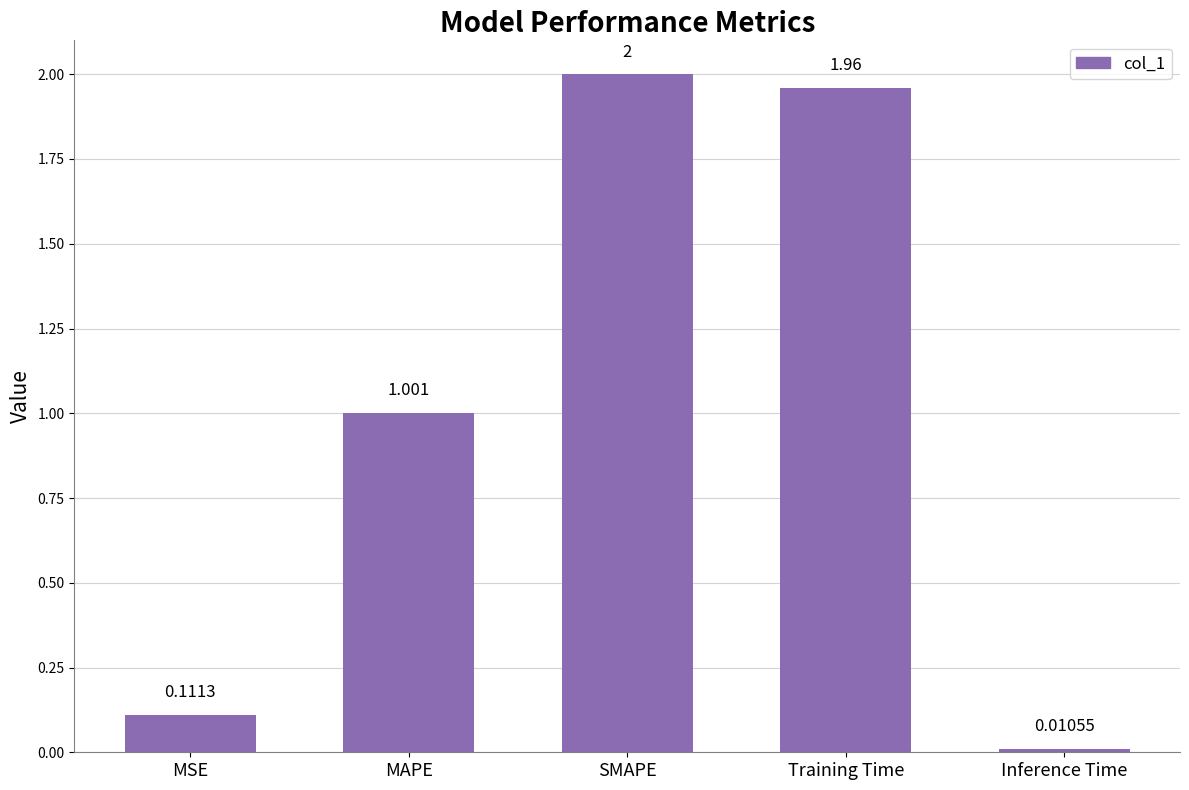

Does the chart contain any negative values?

No